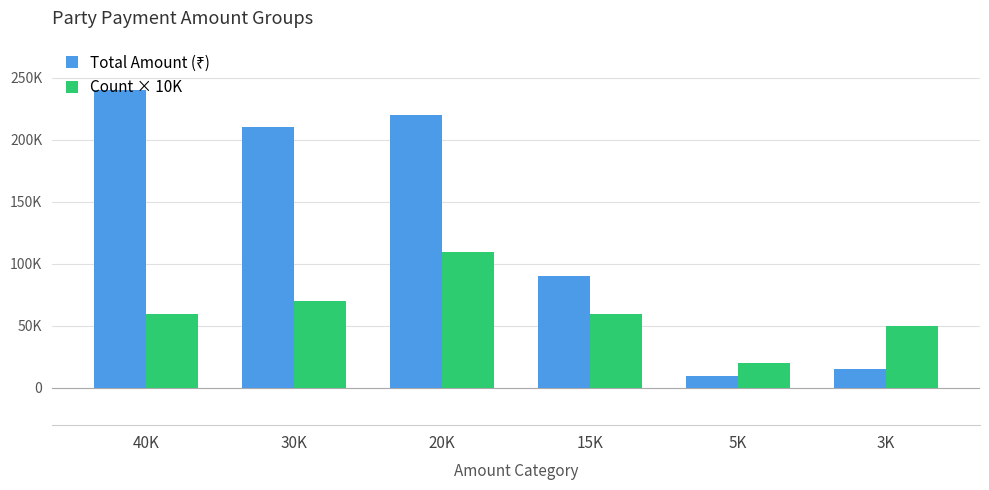

Does the chart contain any negative values?

No